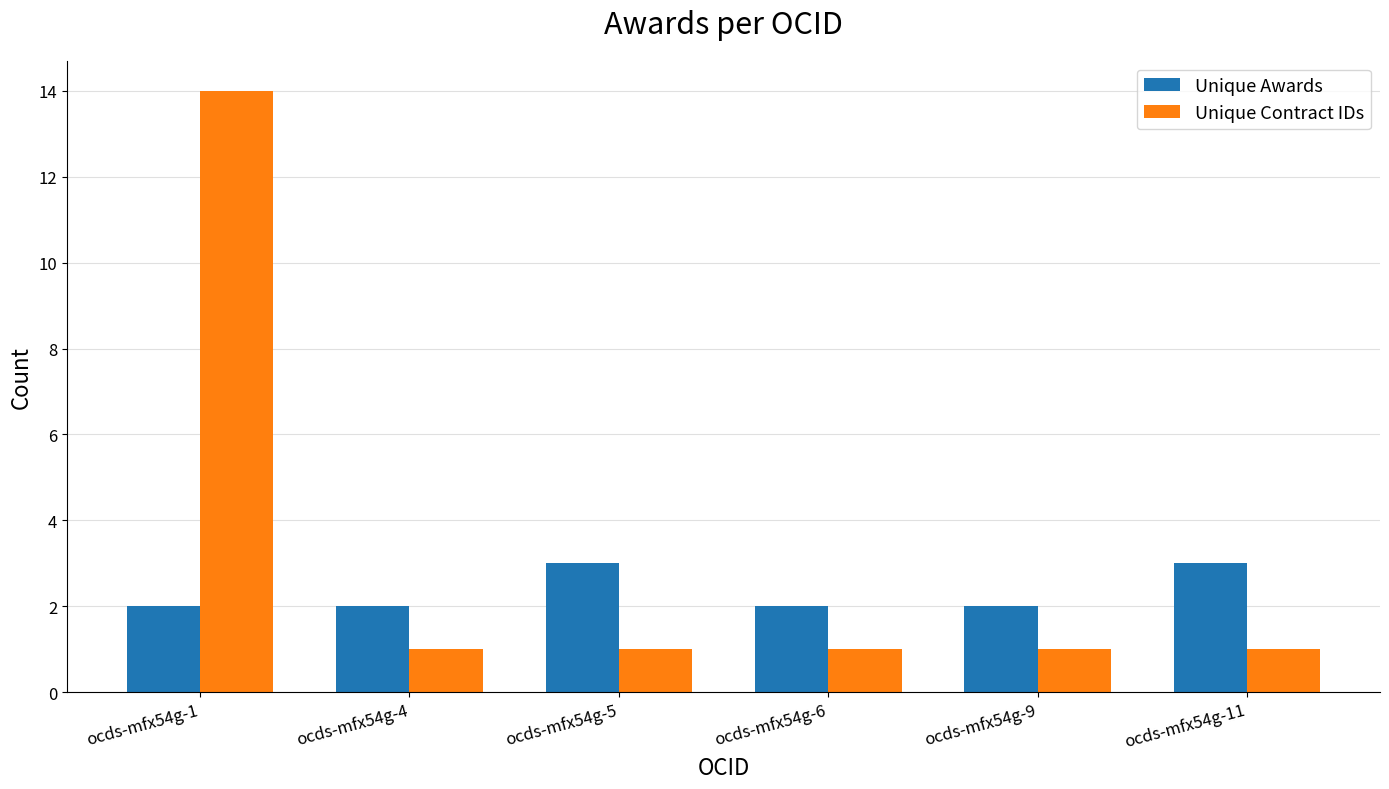

List the series in order of their overall mean, highest first.

Unique Contract IDs, Unique Awards